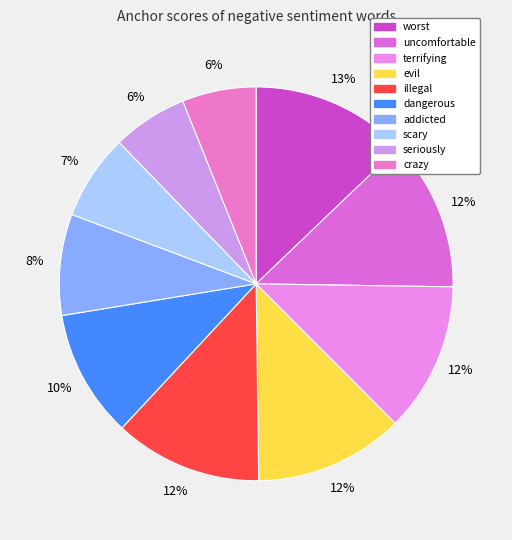

To the nearest percent, what is the difference between the largest and smallest slice percentages?

7%